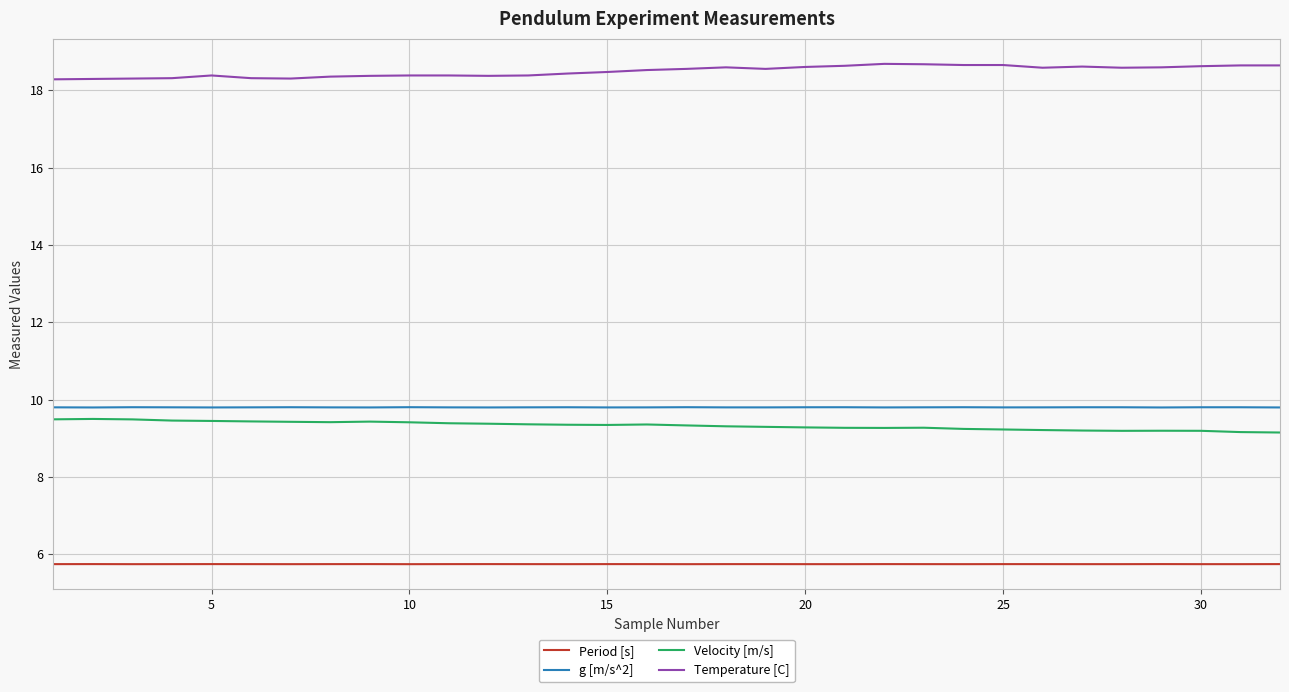

True or false: Temperature [C] and Velocity [m/s] intersect in this chart.

False